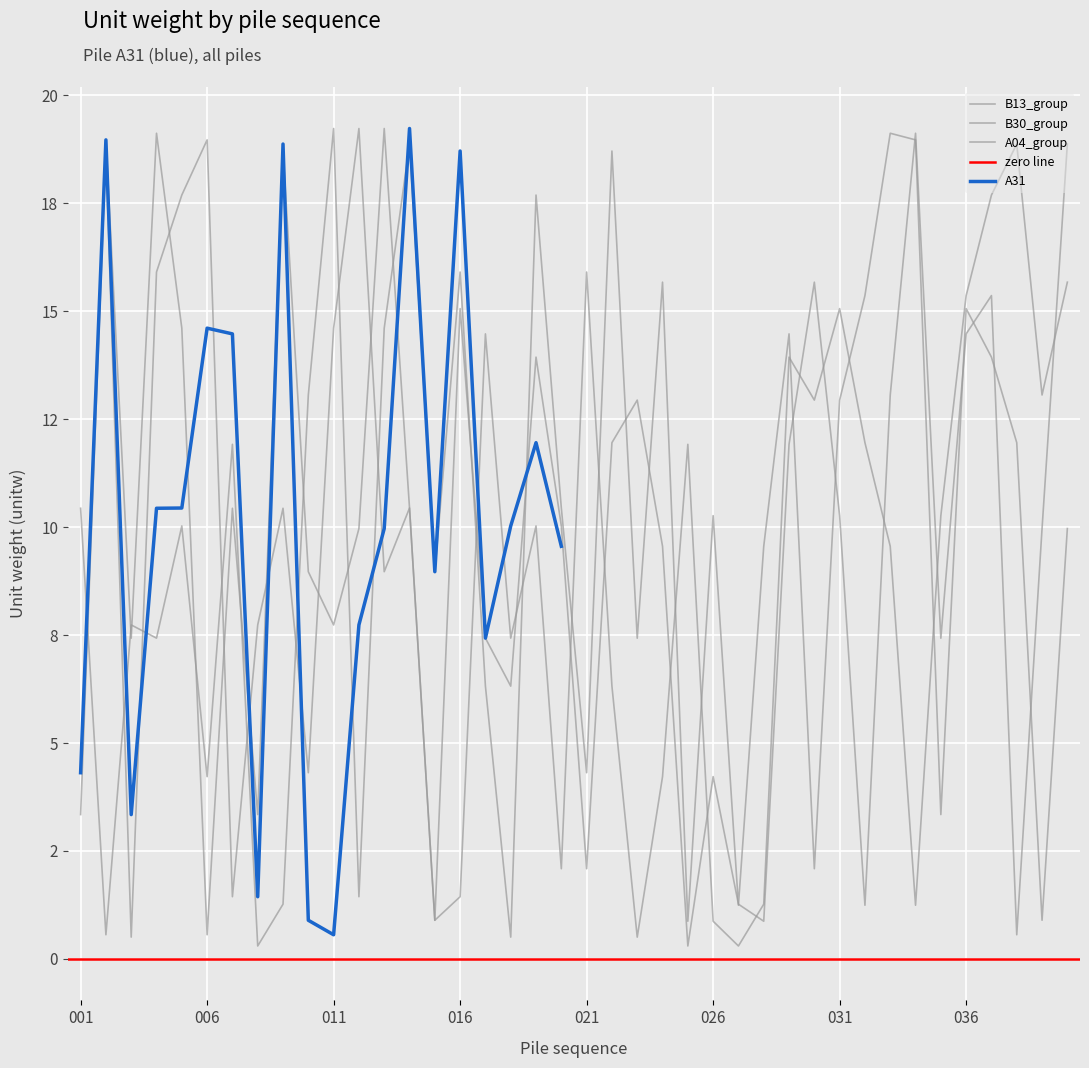

What value does the B13_group series have at 023?

12.9